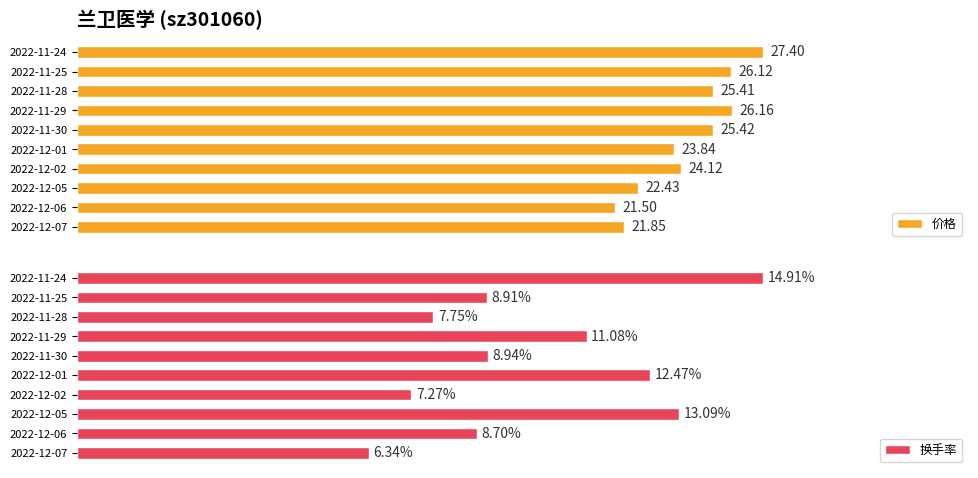

List the labels in order of 价格 value, largest first.

2022-11-24, 2022-11-29, 2022-11-25, 2022-11-30, 2022-11-28, 2022-12-02, 2022-12-01, 2022-12-05, 2022-12-07, 2022-12-06